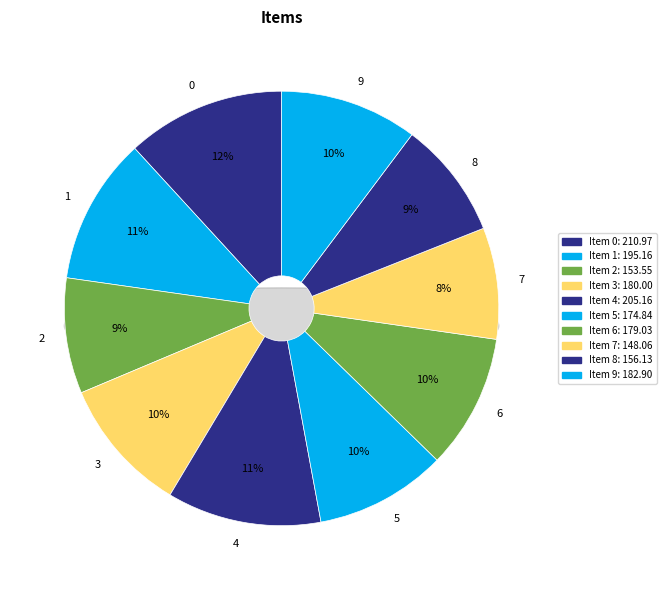

To the nearest percent, what portion does 5 represent?

10%